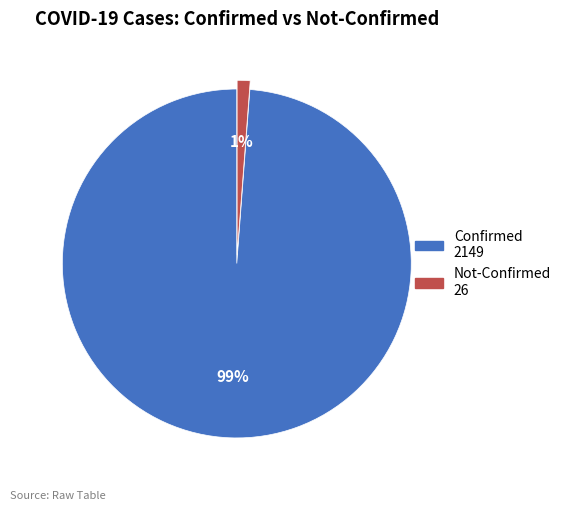

The Not-Confirmed slice represents 1% of the pie. True or false?

True